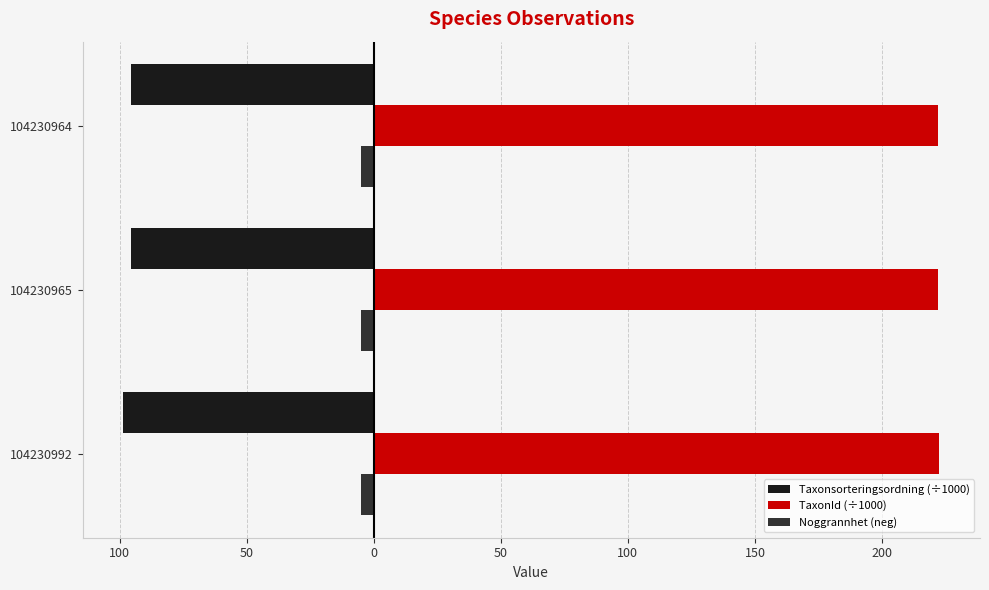

What are all the series names shown in the legend?

Taxonsorteringsordning (÷1000), TaxonId (÷1000), Noggrannhet (neg)